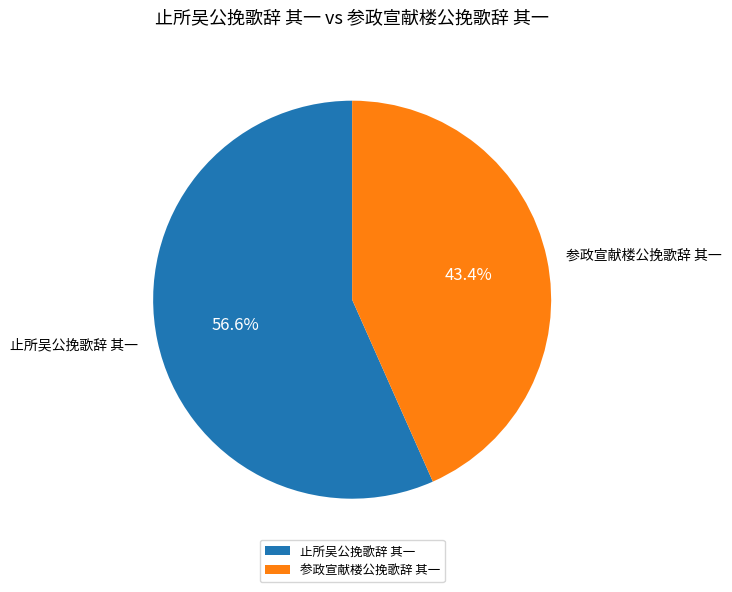

To the nearest percent, what is the difference between the 参政宣献楼公挽歌辞 其一 and 止所吴公挽歌辞 其一 slice percentages?

13%